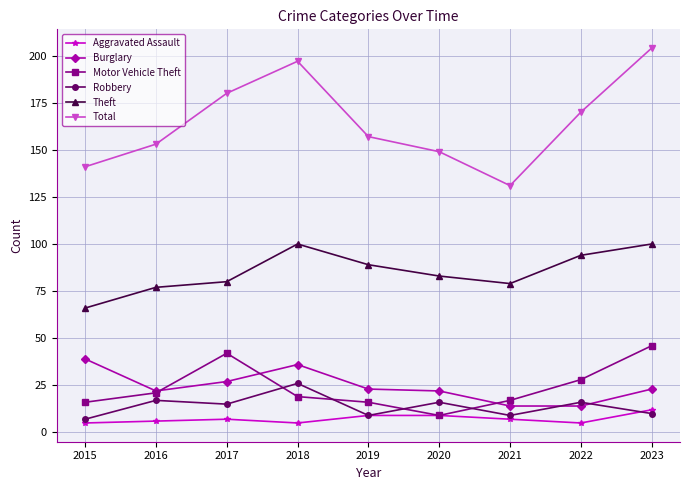

True or false: Total has more than 0 points higher than both neighbors.

True